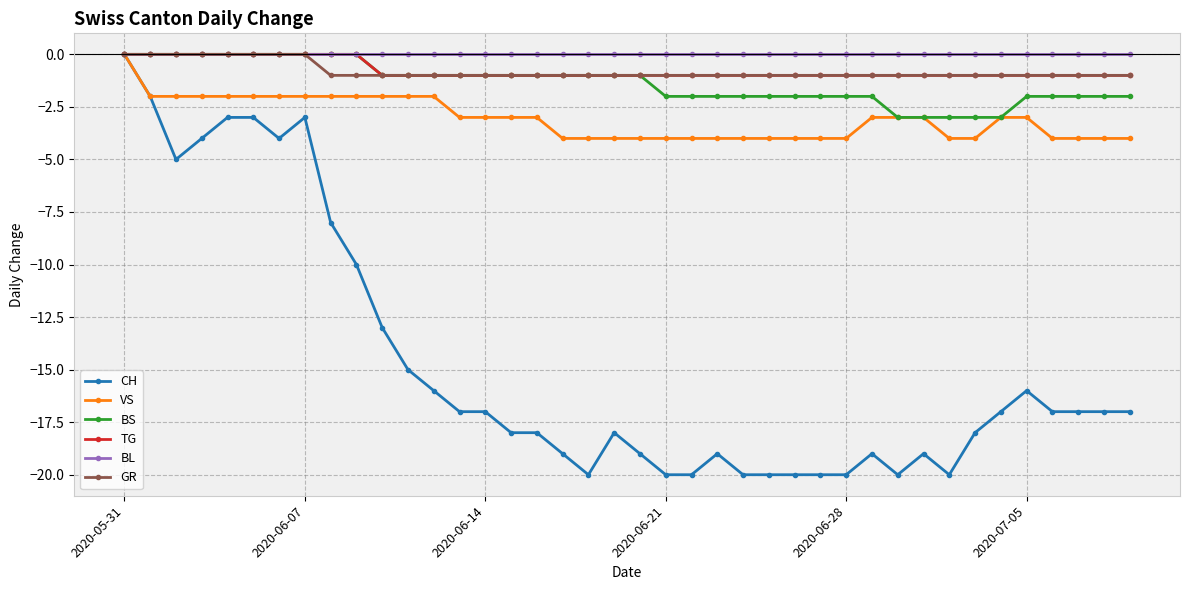

Which series has the widest spread of values?

CH